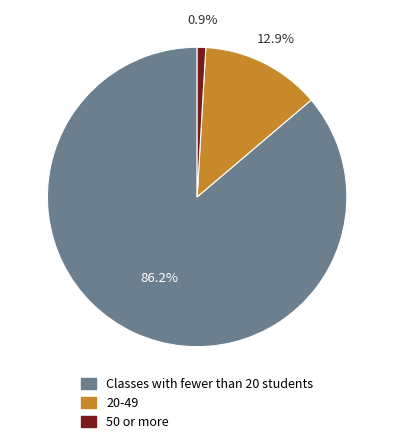

Is there a majority slice in this chart?

Yes